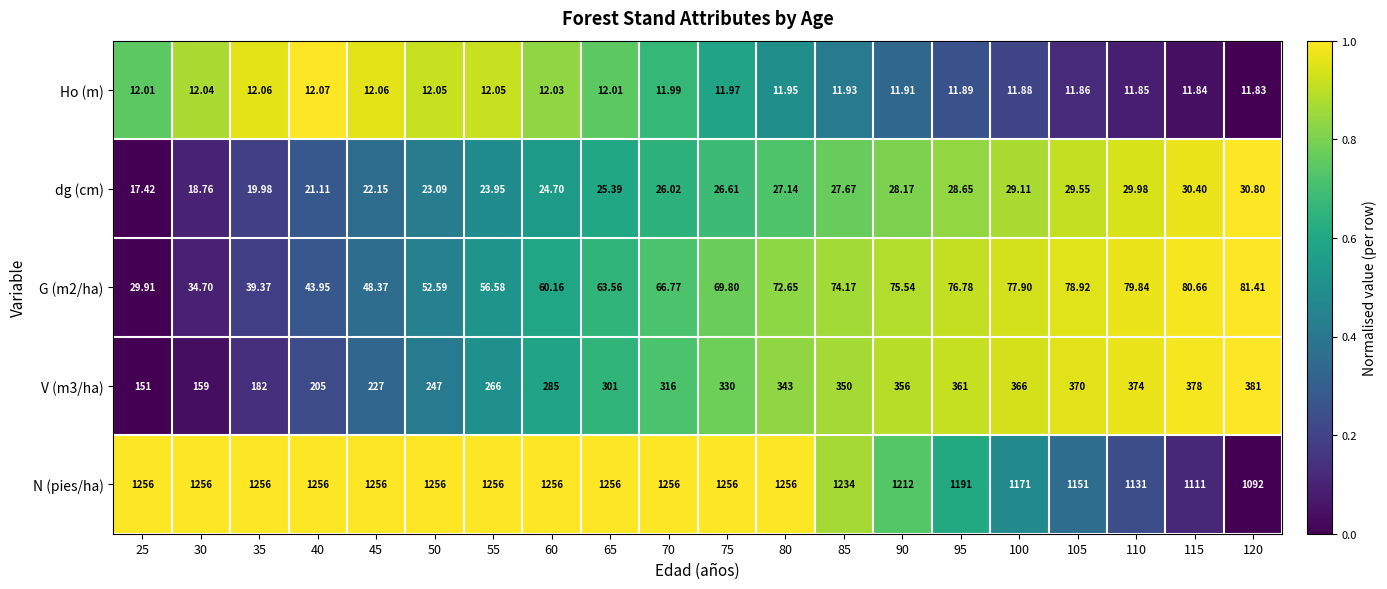

Which series has the largest total across all categories?

N (pies/ha)